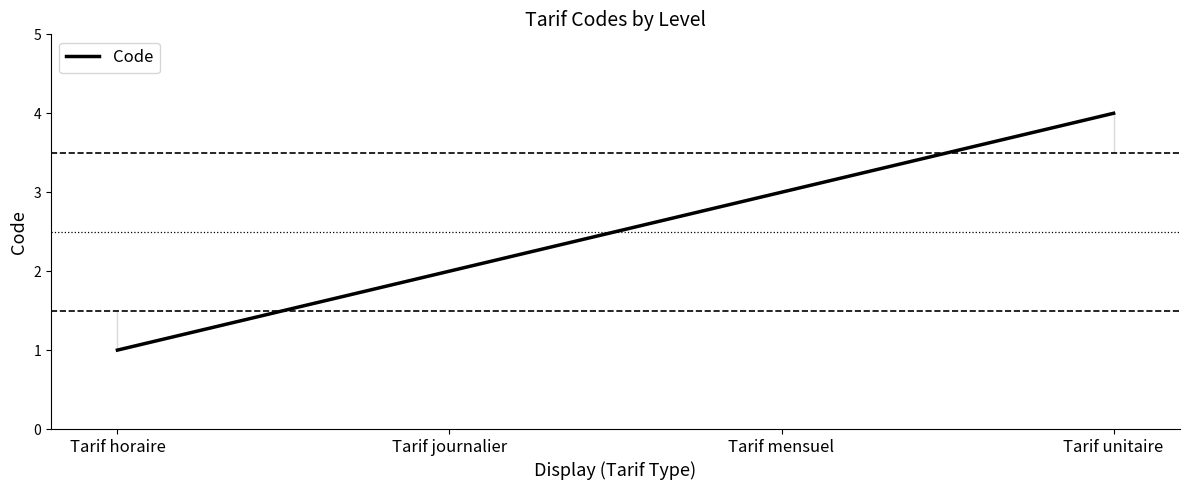

How many distinct data groups are displayed?

1